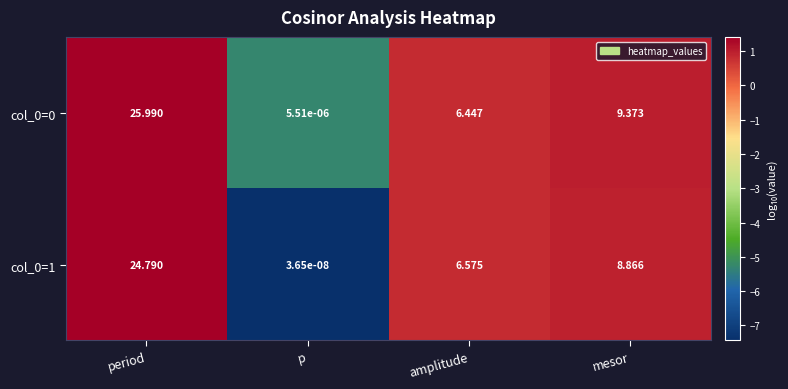

List the labels in order of col_0=0 value, largest first.

period, mesor, amplitude, p